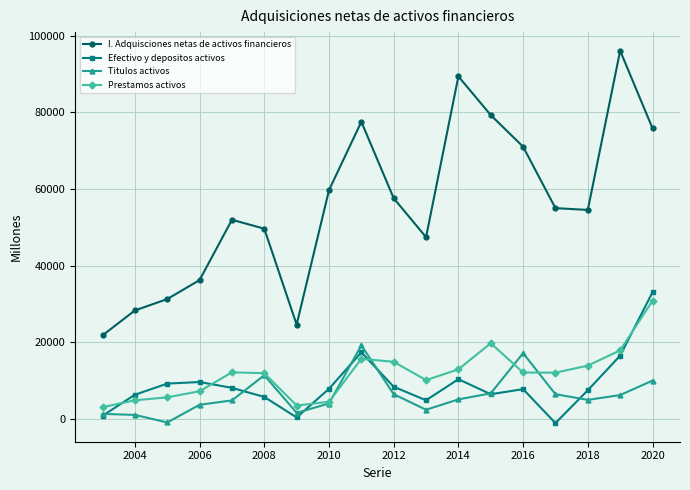

Which series has the largest range (max minus min)?

I. Adquisciones netas de activos financieros